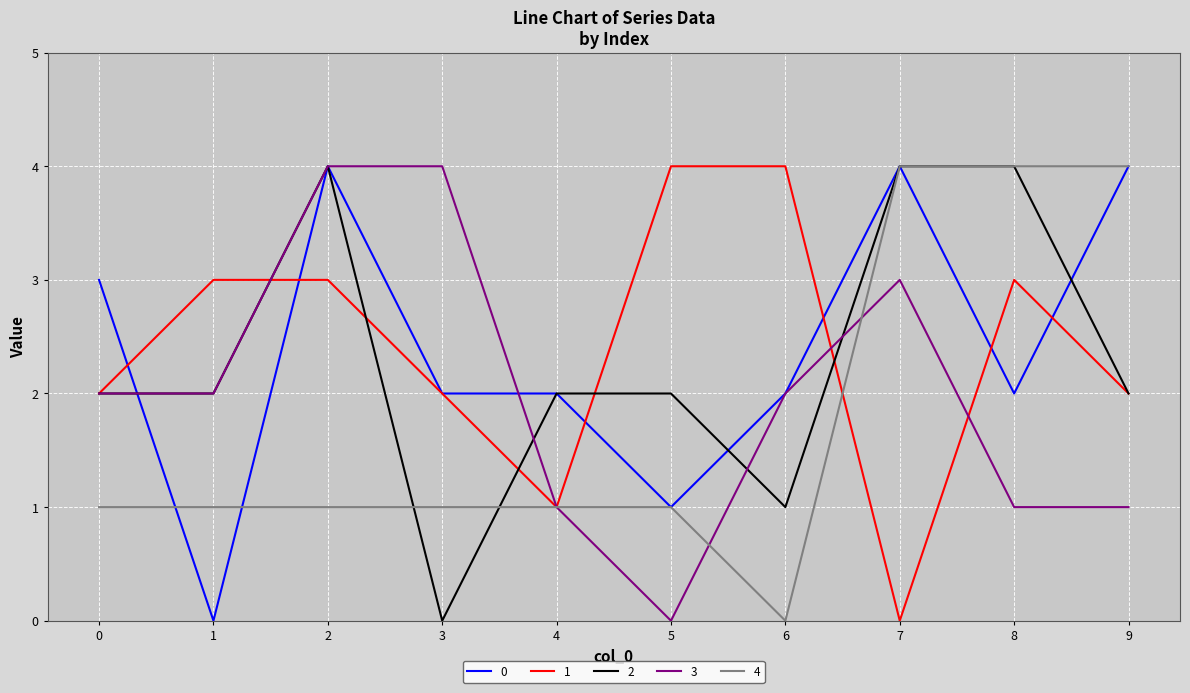

The value of 1 at 9 is 1. True or false?

False